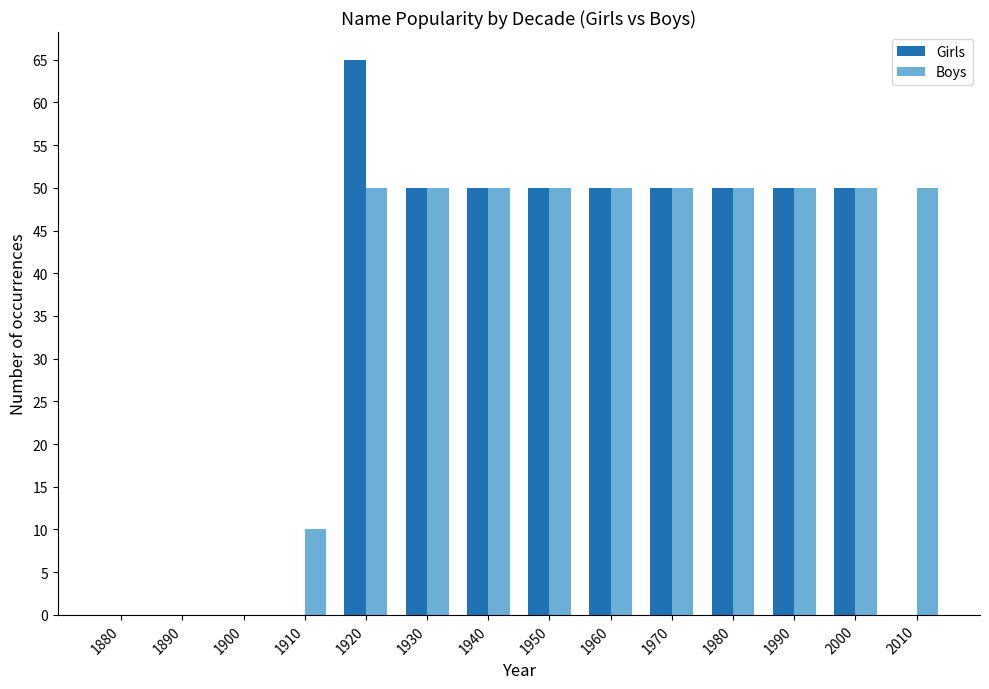

What is the highest value of the Girls series?

65